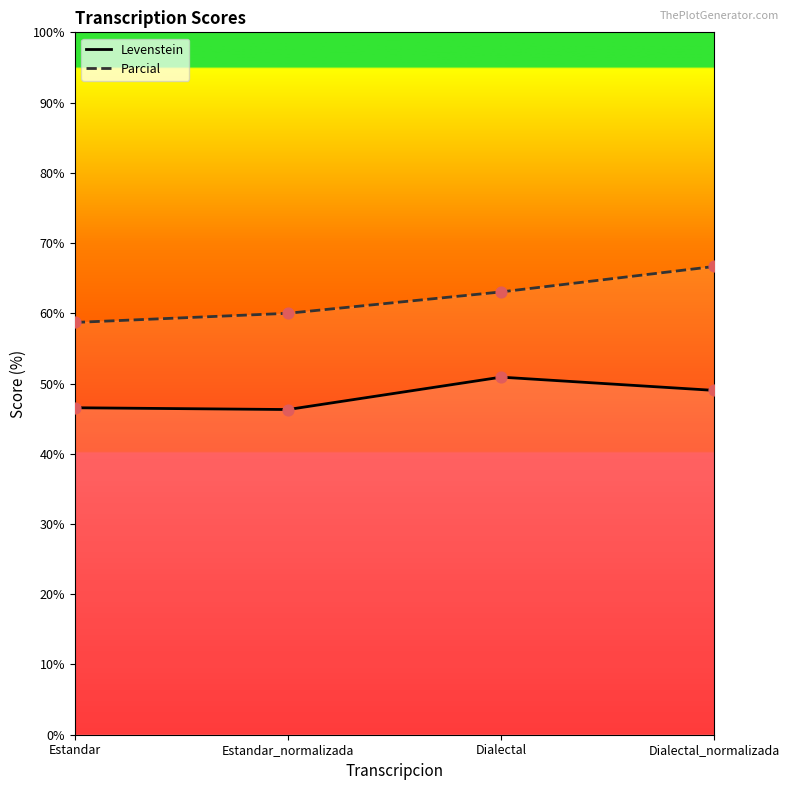

Which series reaches the maximum Y coordinate?

Parcial